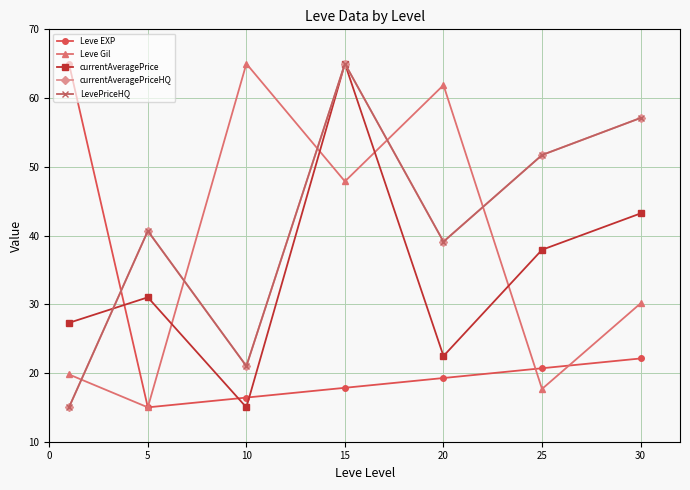

Does the chart have visible grid lines?

Yes